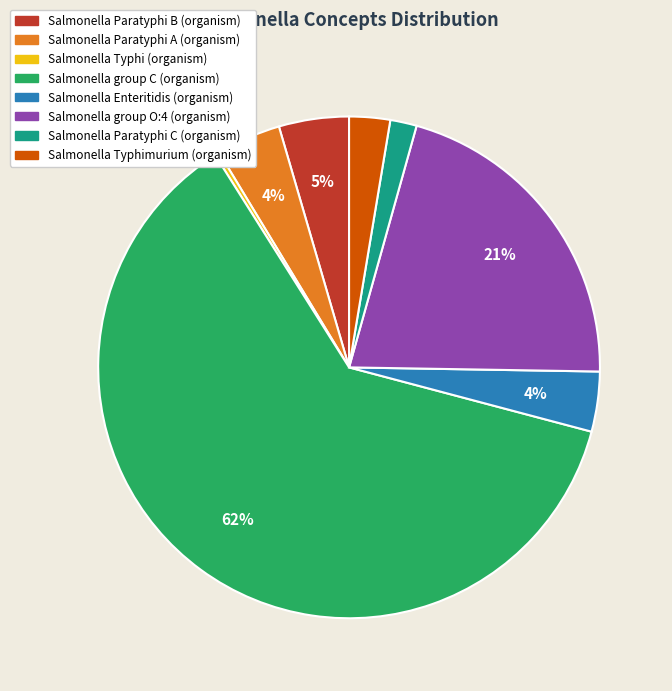

To the nearest percent, what is the combined percentage of Salmonella Paratyphi A (organism) and Salmonella Enteritidis (organism)?

8%